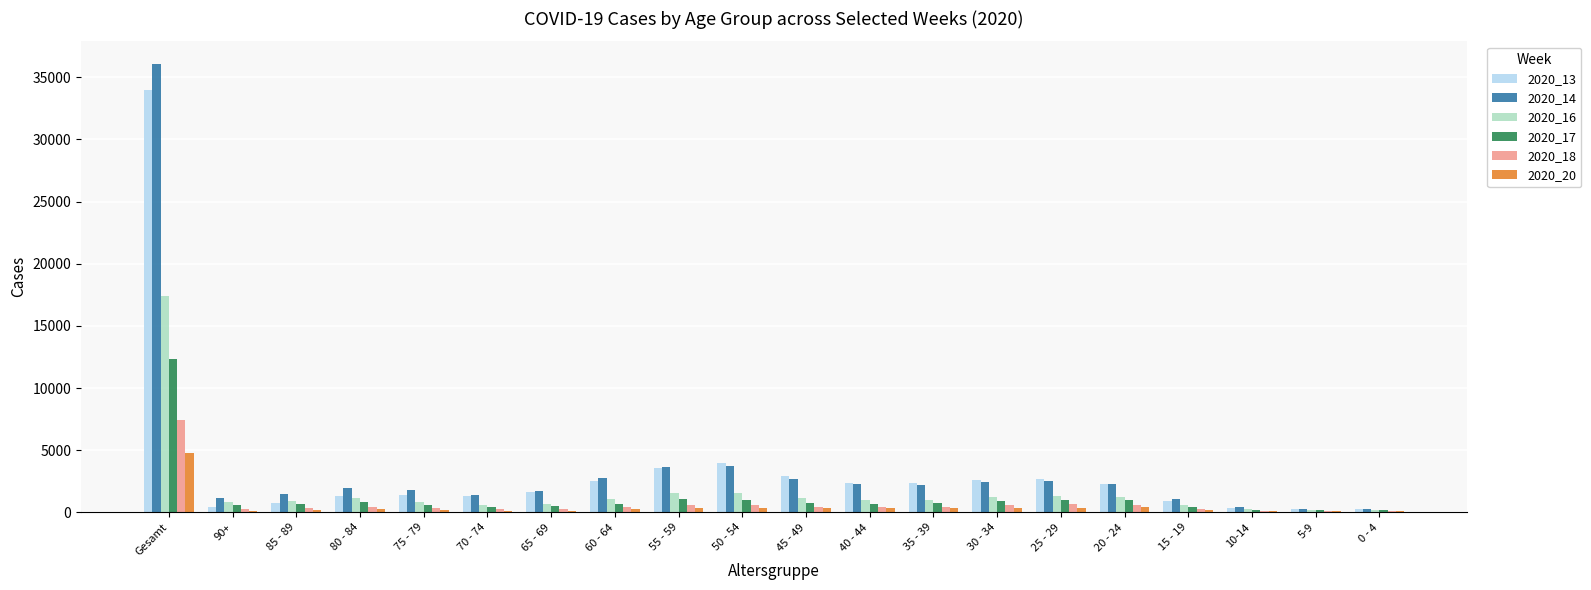

The value of 2020_17 at 35 - 39 is 764. True or false?

True